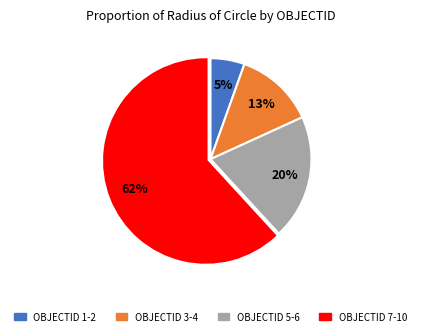

What is the largest slice in the pie chart?

OBJECTID 7-10